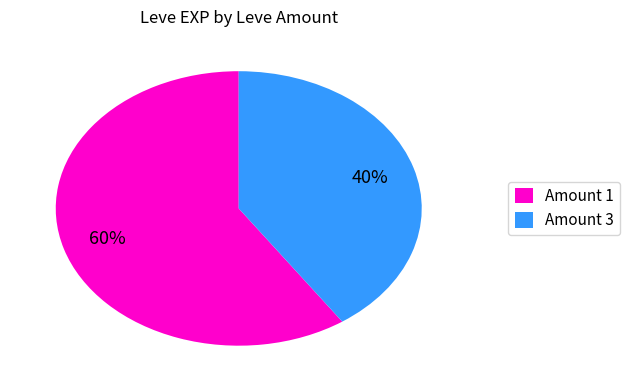

Is there any slice that represents more than half of the pie?

Yes